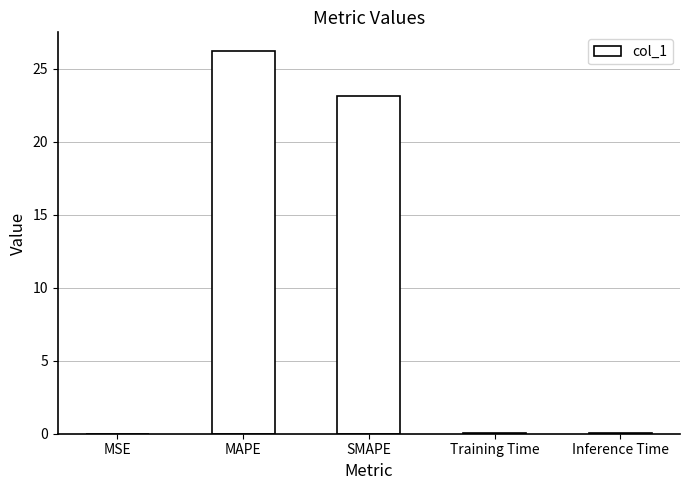

What is the maximum value shown in the chart?

26.2